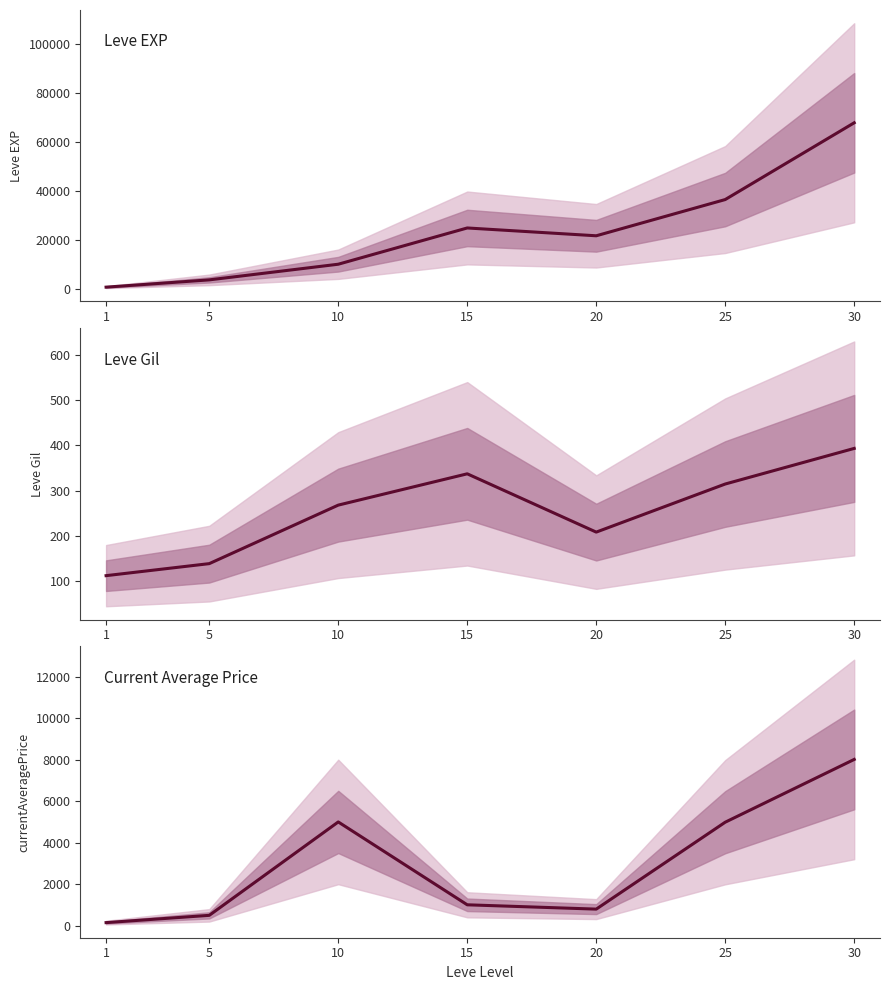

At which label does Leve EXP first exceed 21600?

15